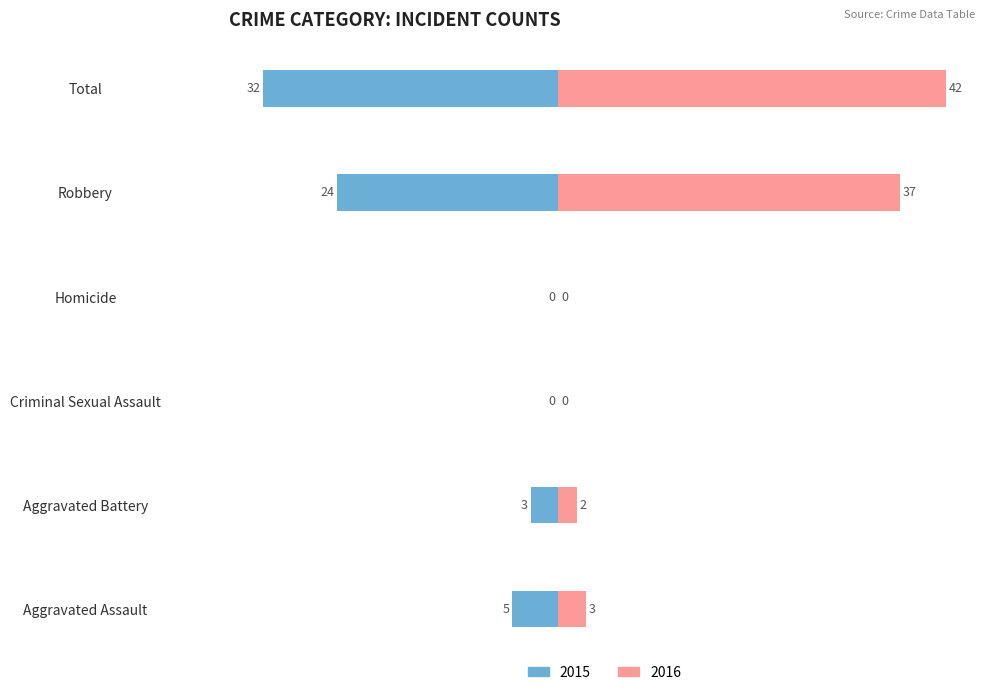

The value of 2016 at Total is 25. True or false?

False